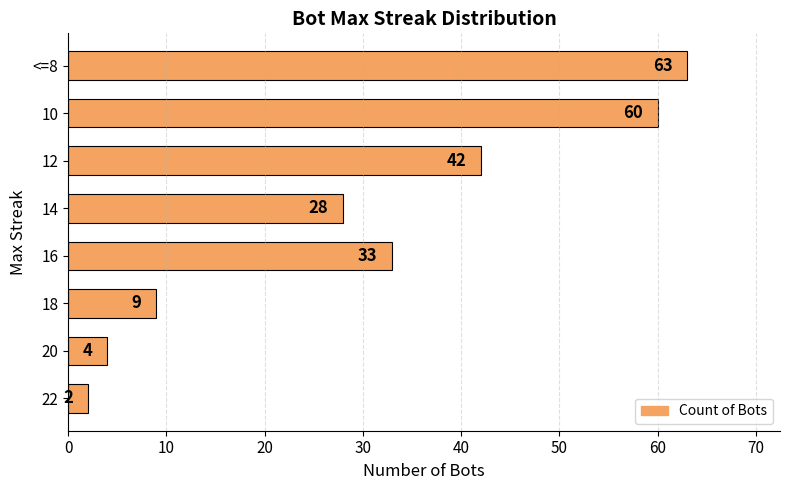

Reading bottom to top, extract all data points from this chart.

22=2	20=4	18=9	16=33	14=28	12=42	10=60	<=8=63